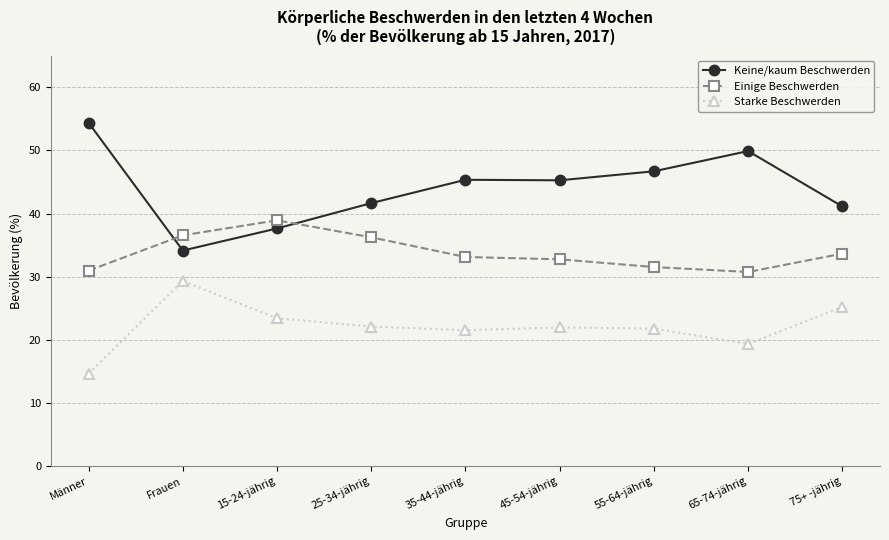

Which series has the widest spread of values?

Keine/kaum Beschwerden